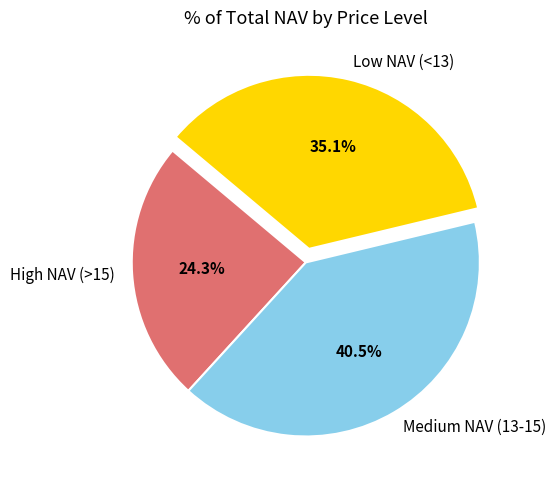

Which slice is the smallest?

High NAV (>15)